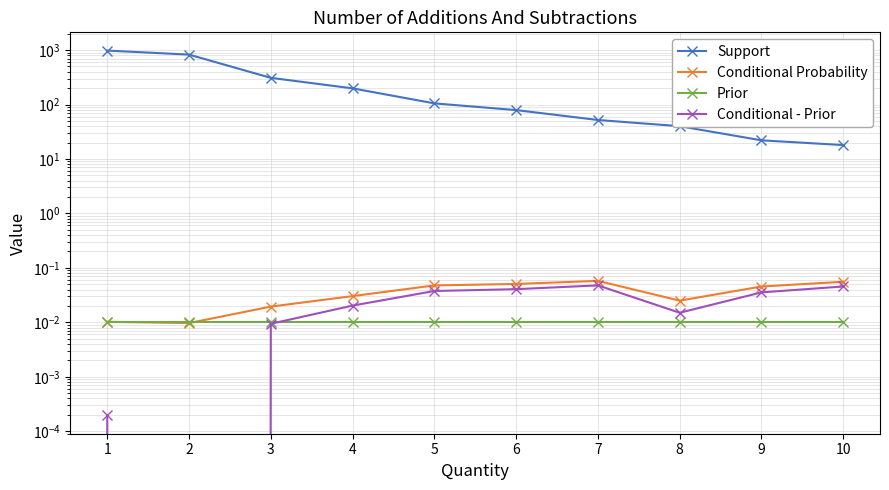

What are all the series names shown in the legend?

Support, Conditional Probability, Prior, Conditional - Prior